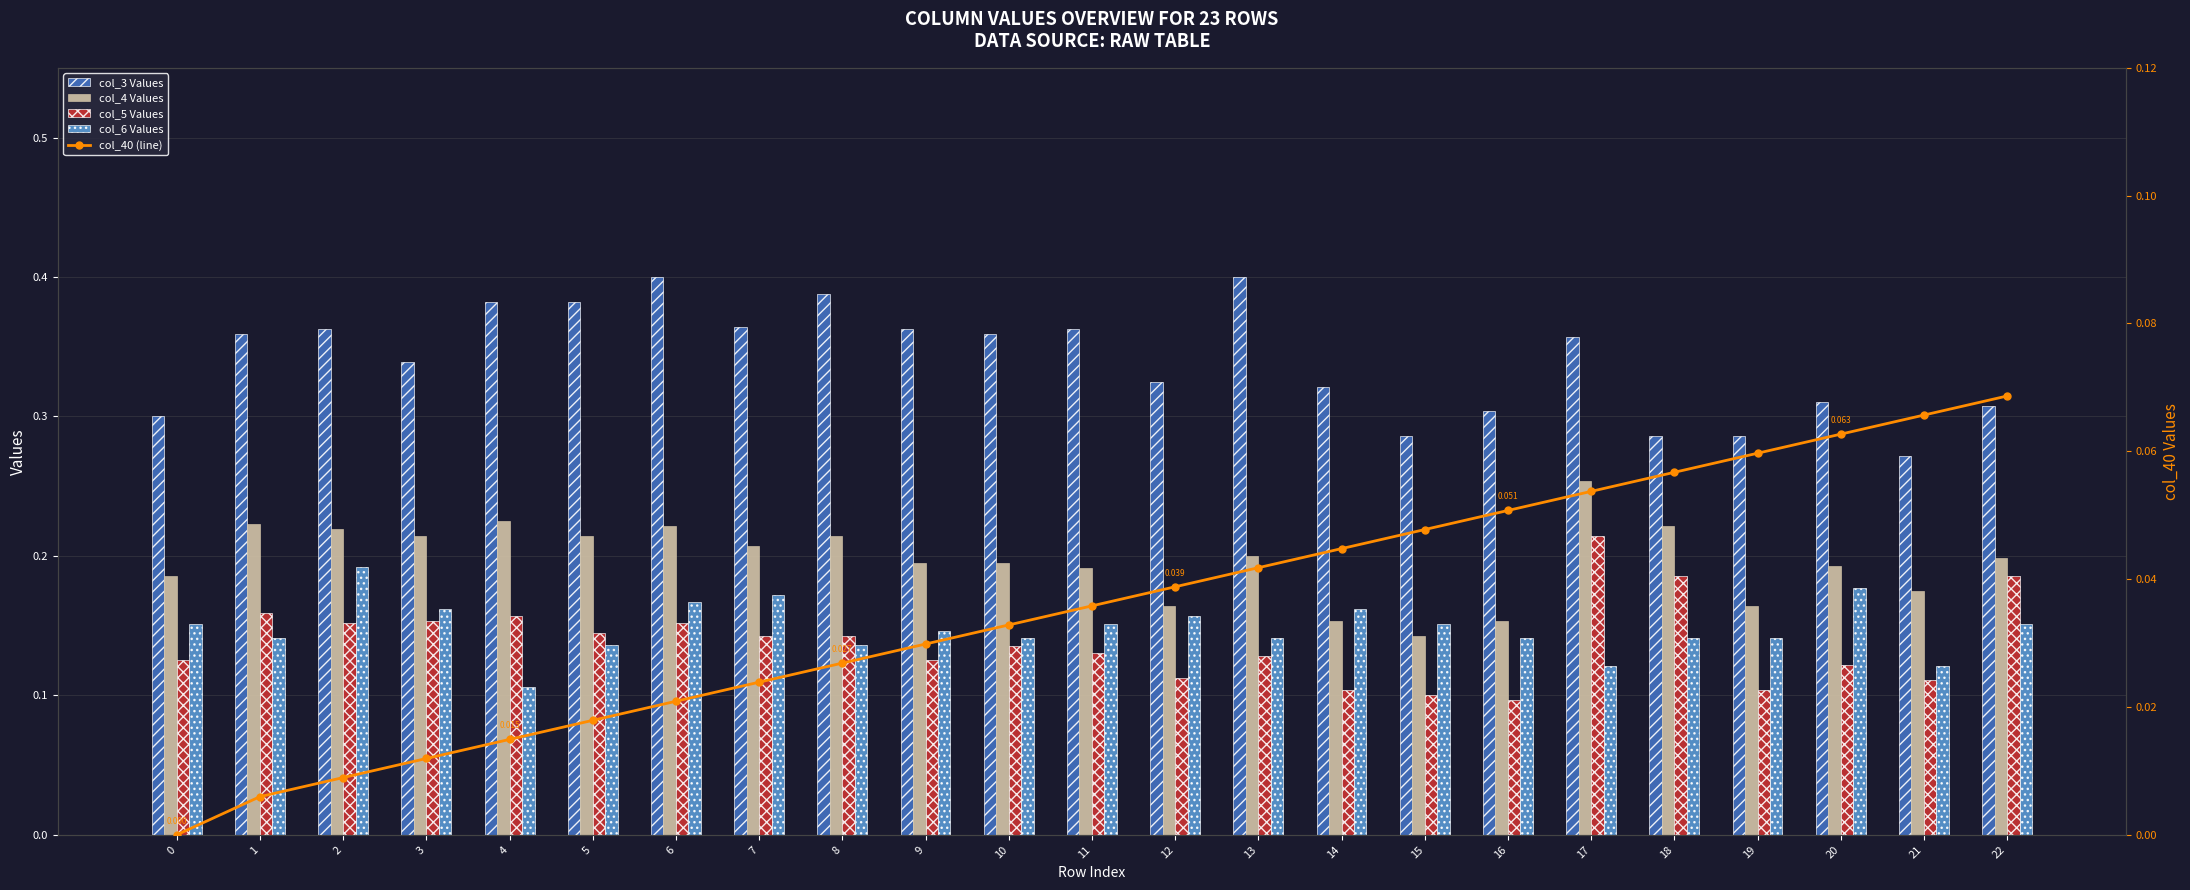

What is the spread (max minus min) of values at 4?

0.4